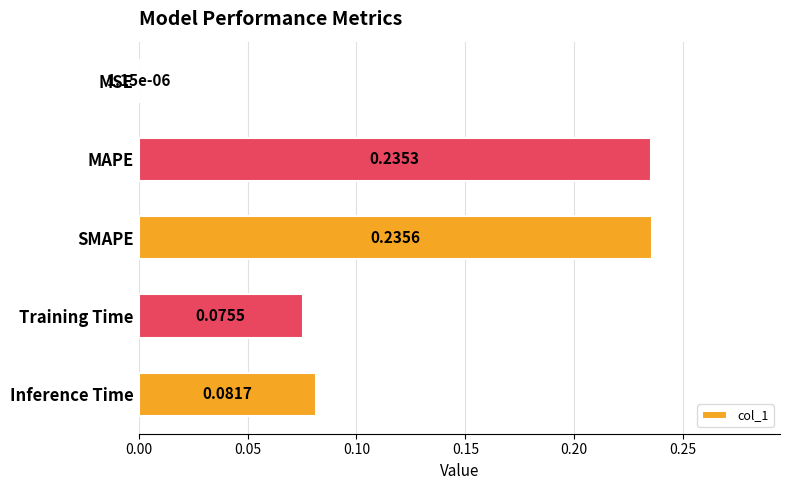

Where is the data nearest to the value 0?

MSE